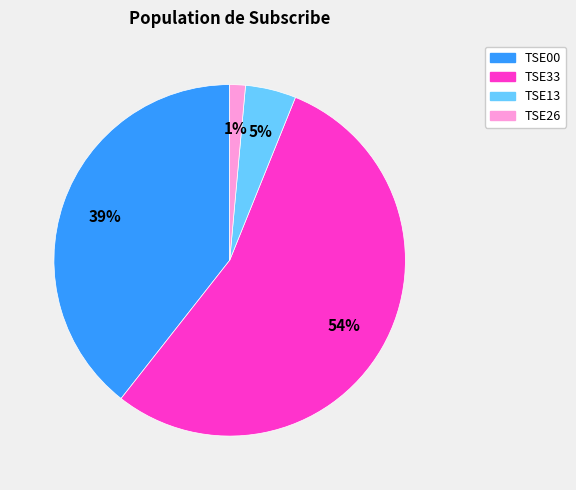

How many slices are in this pie chart?

4